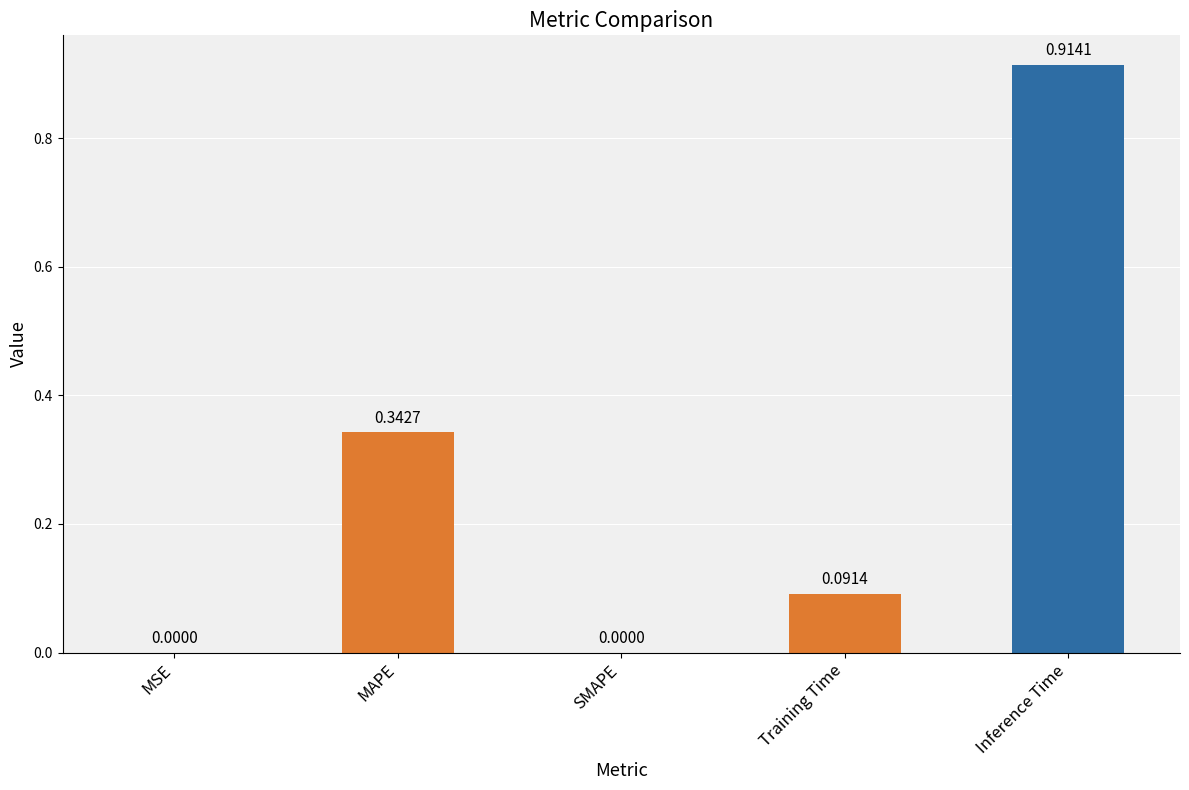

How many categories are shown in the chart?

5